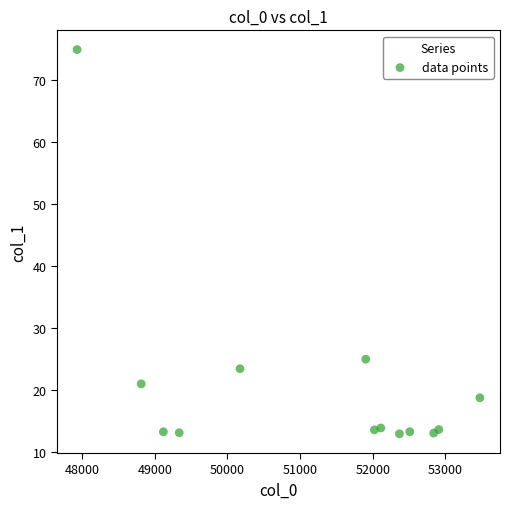

What is the range of Y values (max minus min)?

61.9